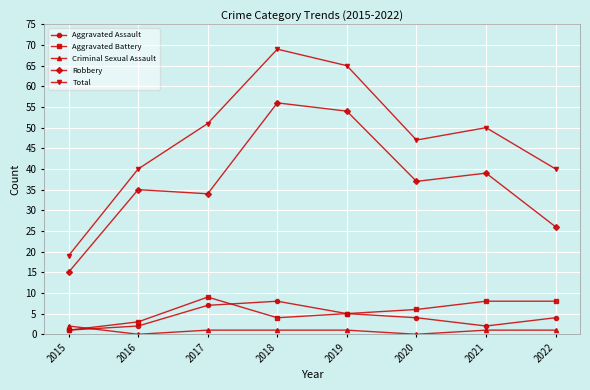

True or false: Total and Aggravated Assault cross at least once.

False